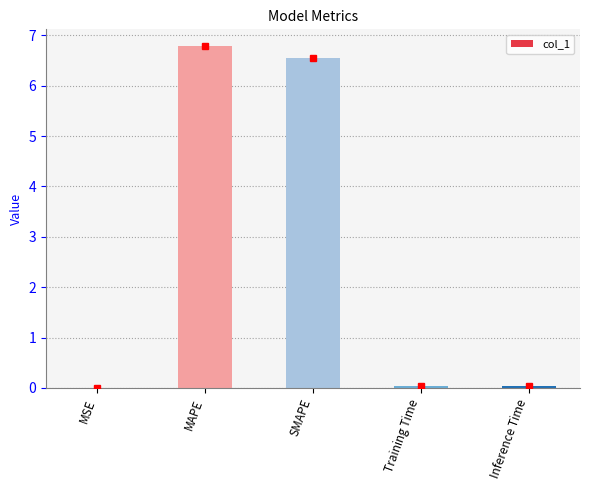

What is the greatest value displayed?

6.8